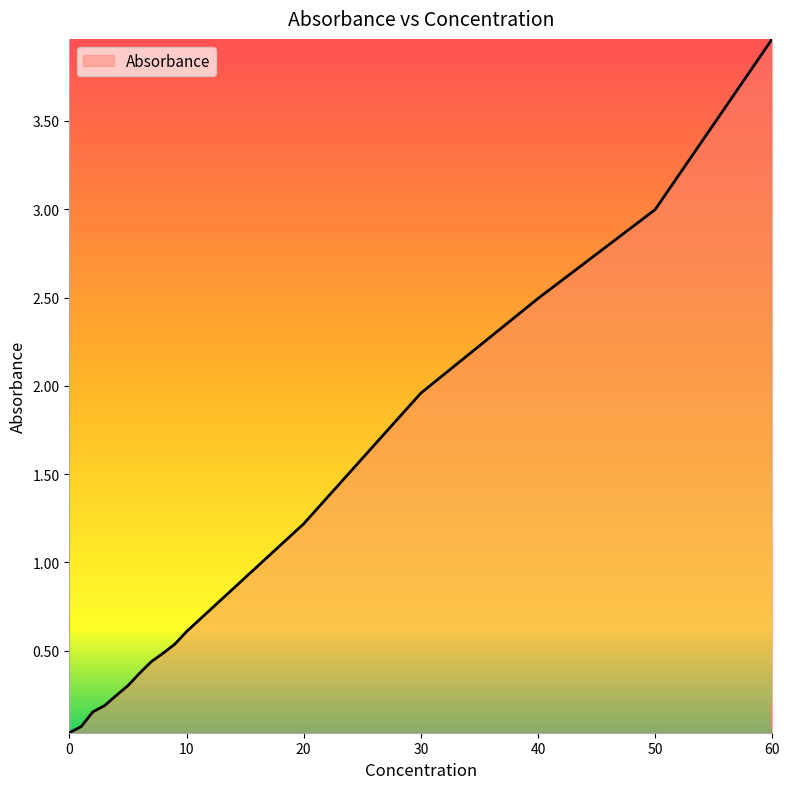

What is the maximum value shown in the chart?

4.0